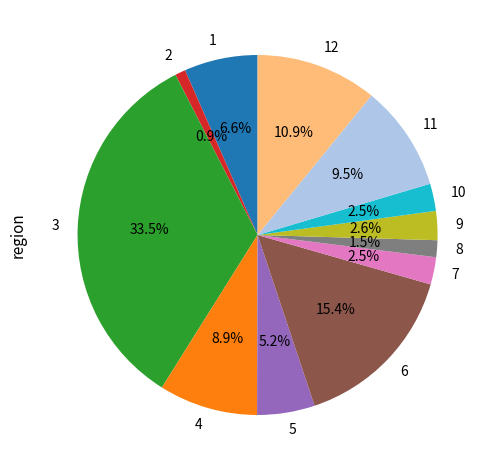

Between 12 and 8, which is larger?

12